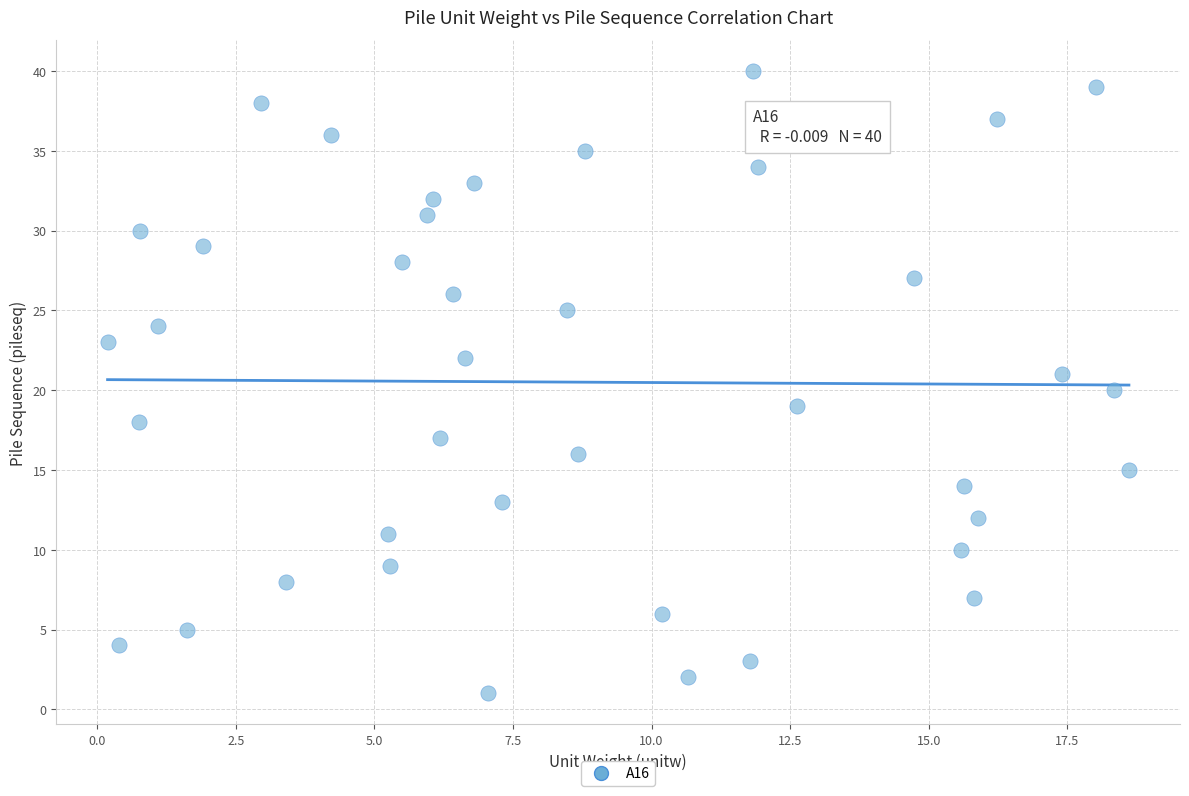

What is the range of Y values (max minus min)?

39